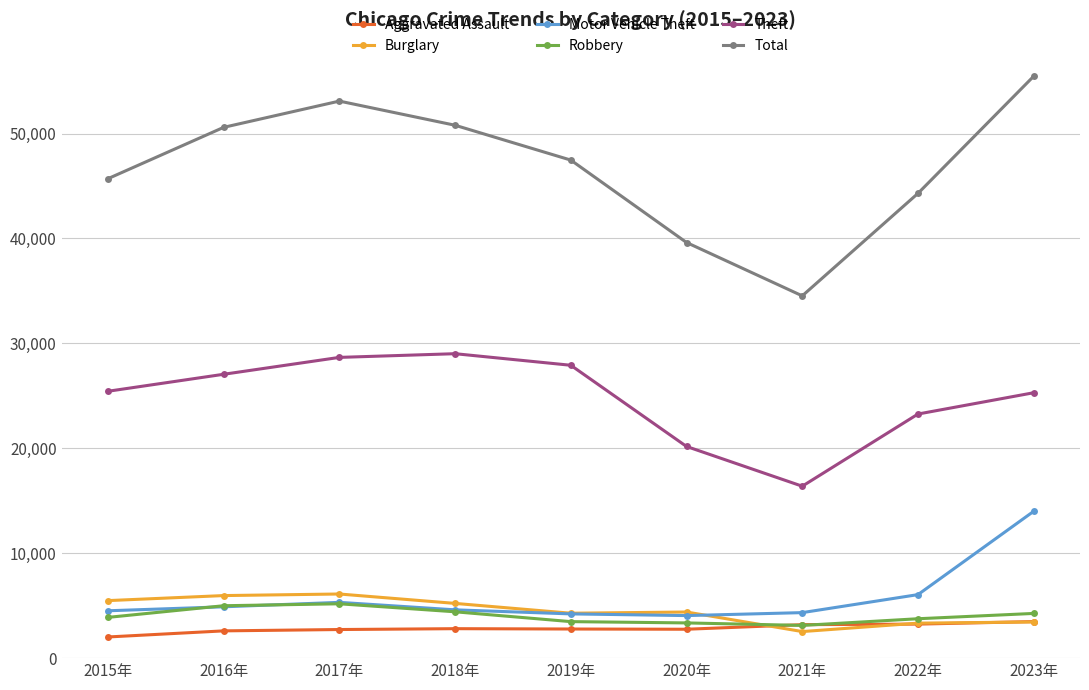

What is the average value of the Theft series?

24801